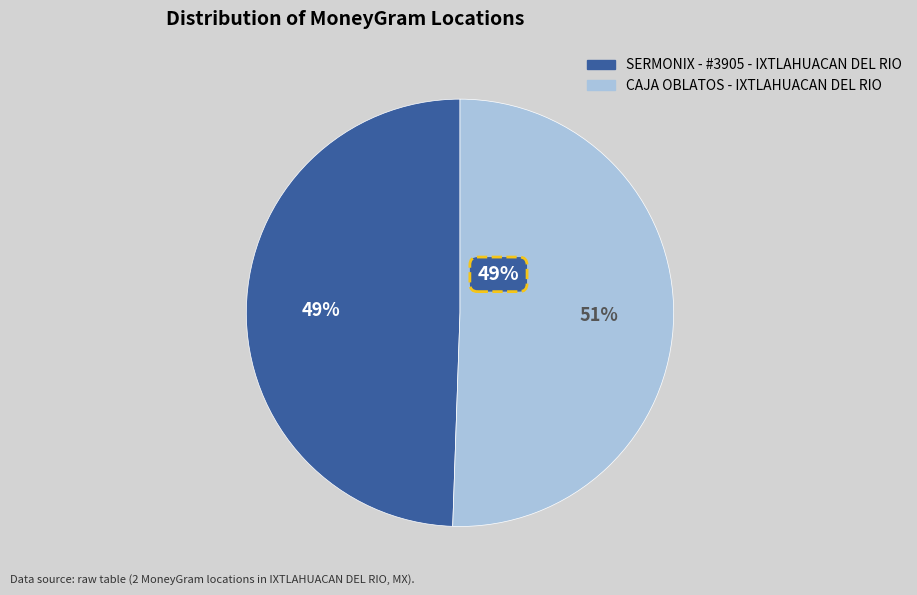

Which slice is the largest?

CAJA OBLATOS - IXTLAHUACAN DEL RIO